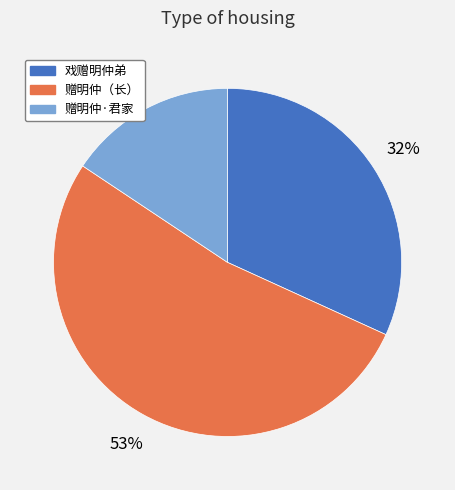

Is there any slice that represents more than half of the pie?

Yes